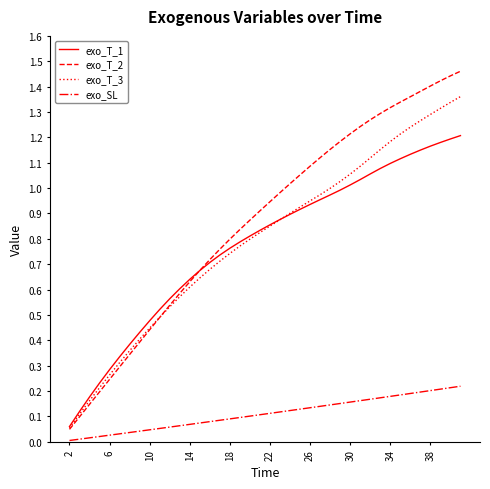

List the series in order of their peak value, lowest first.

exo_SL, exo_T_1, exo_T_3, exo_T_2